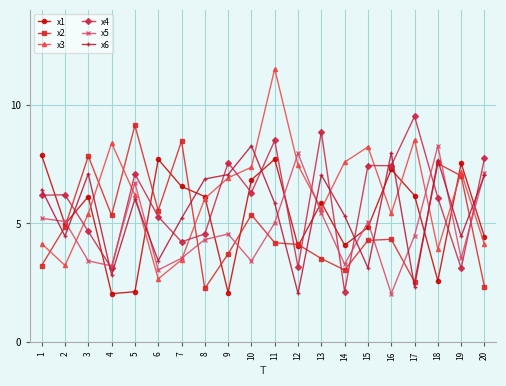

How many values in the x6 series exceed 6?

10